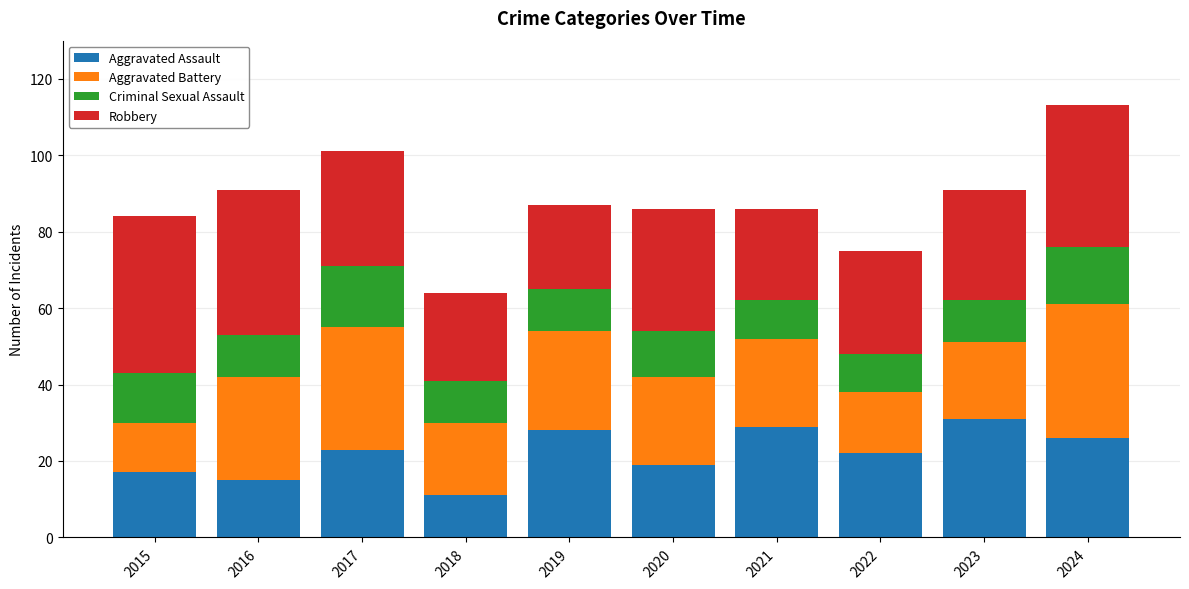

At which category is the sum across all series the highest?

2024